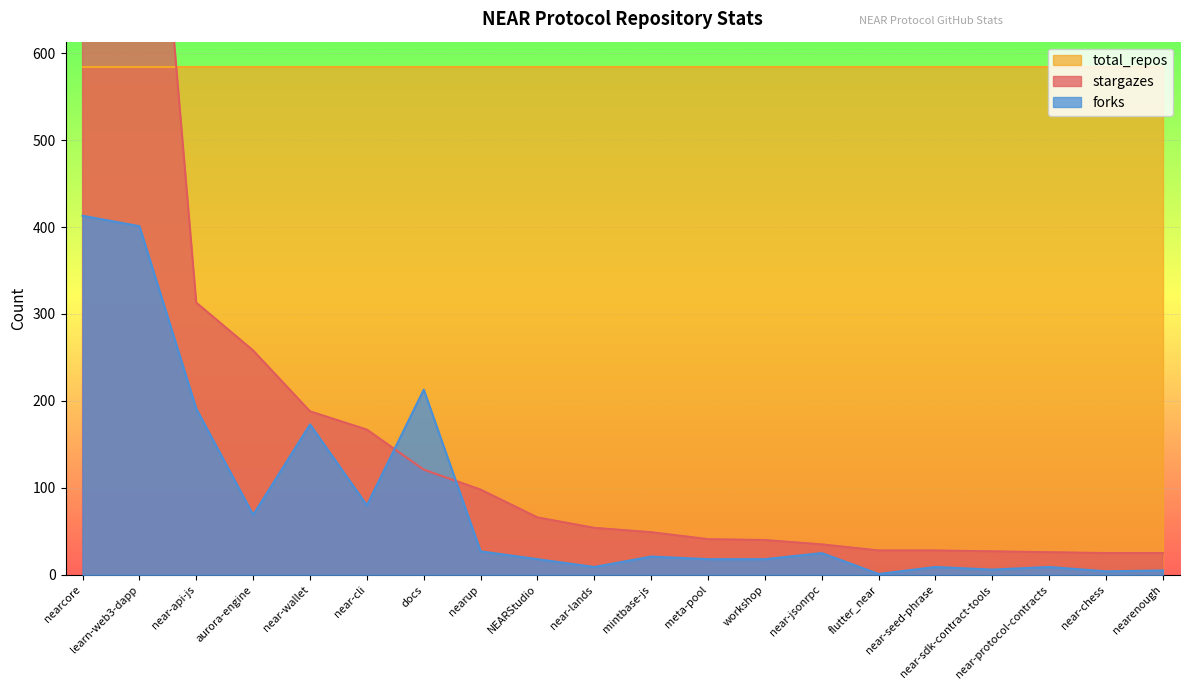

What is the label of the 20th point from the right?

nearcore